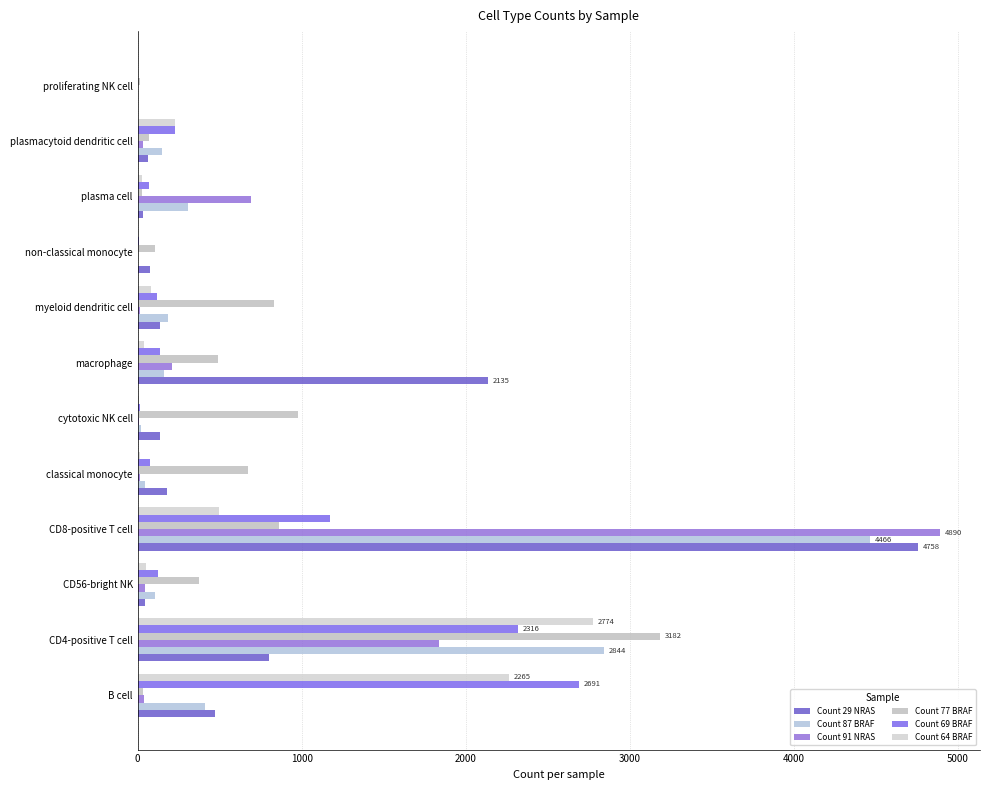

What is the difference between the maximum and second lowest values in the Count 77 BRAF series?

3155